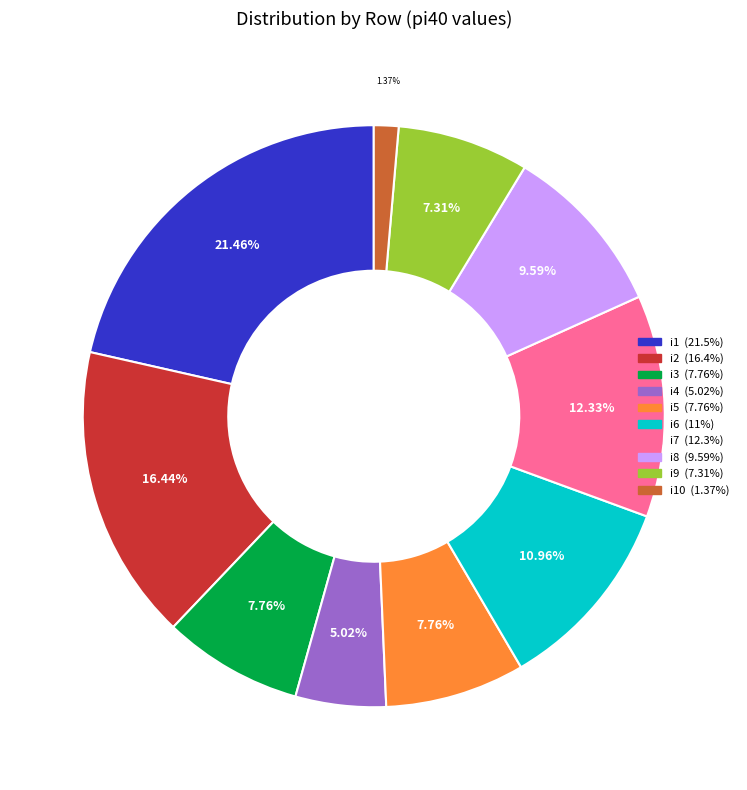

Does any single category account for the majority?

No